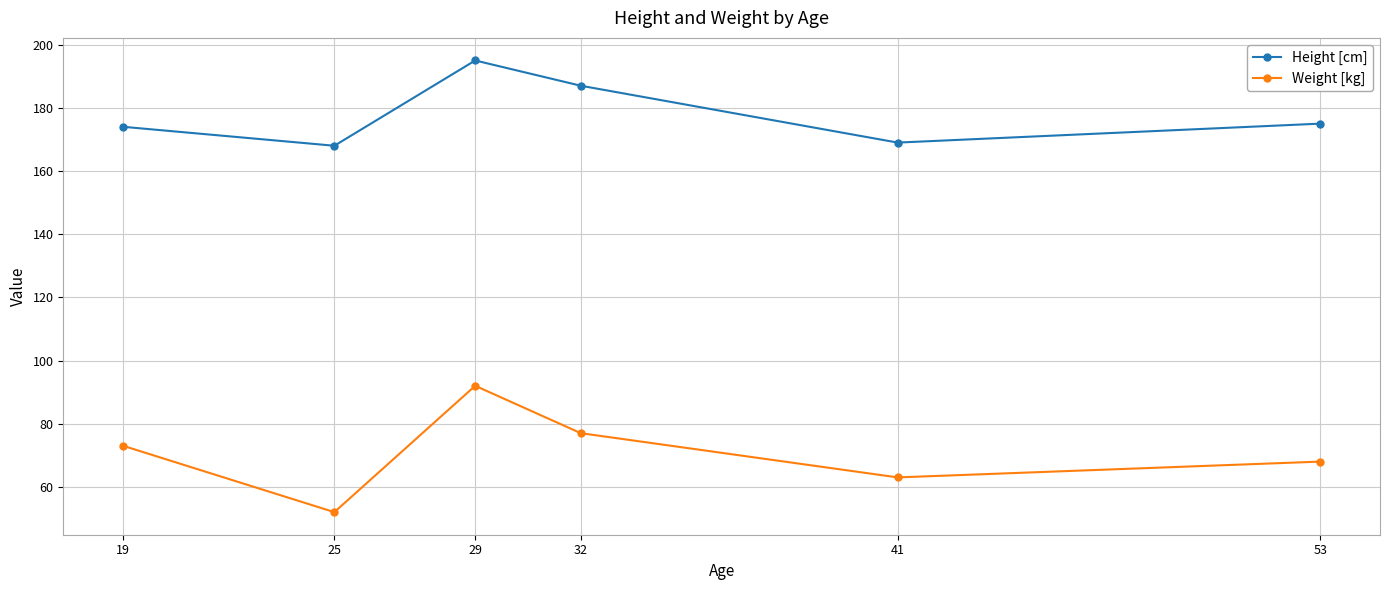

What is the value of the Weight [kg] point at the 6th from the left?

68